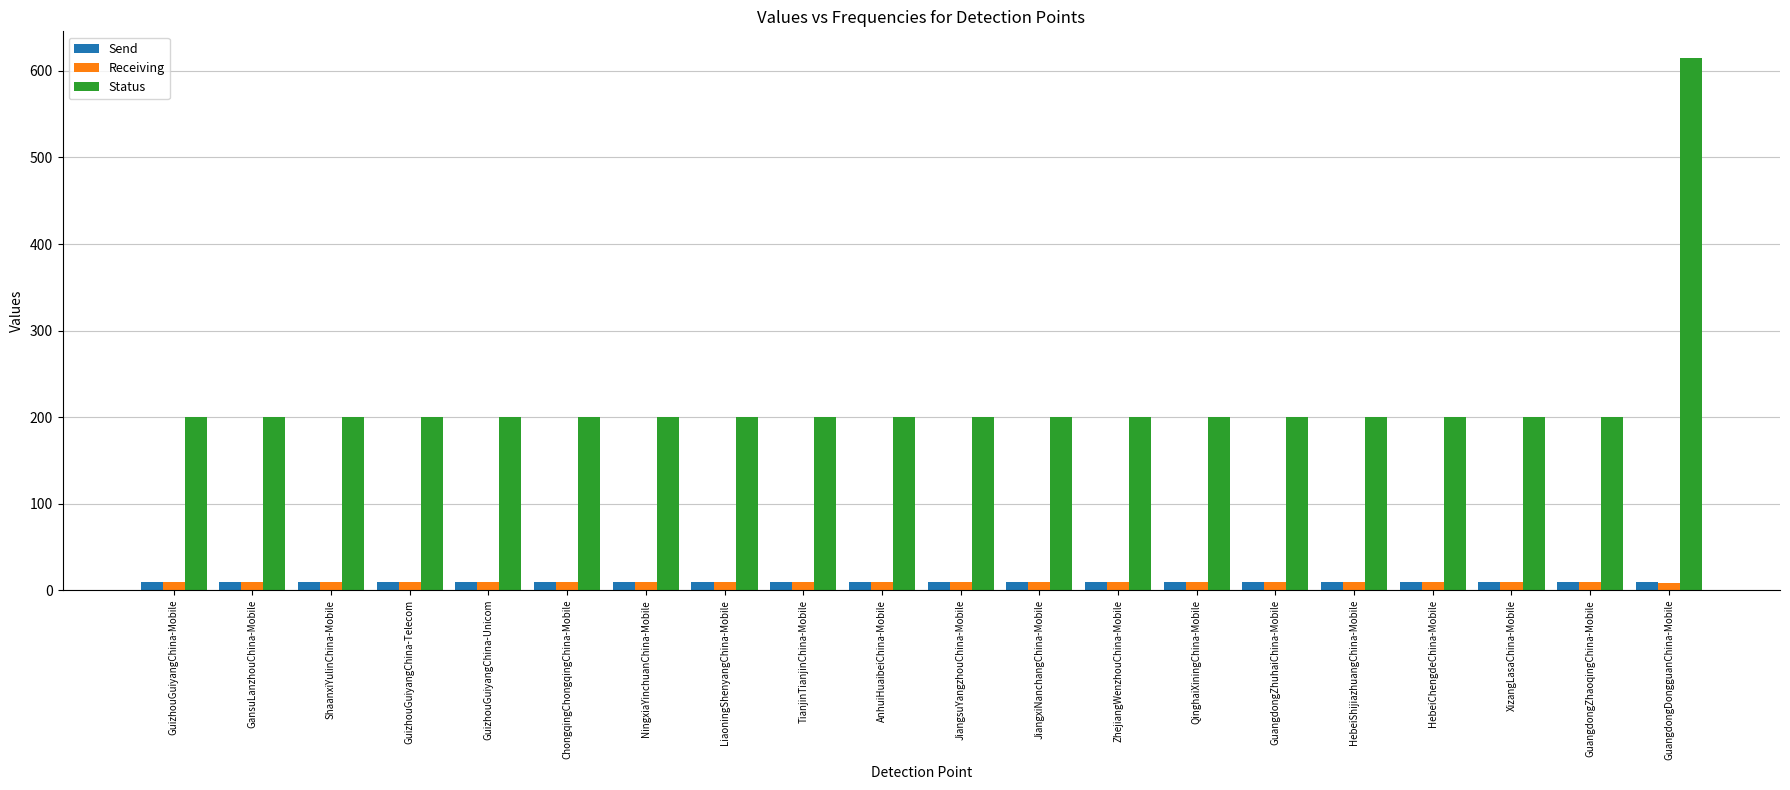

How many bars are there in each group?

3